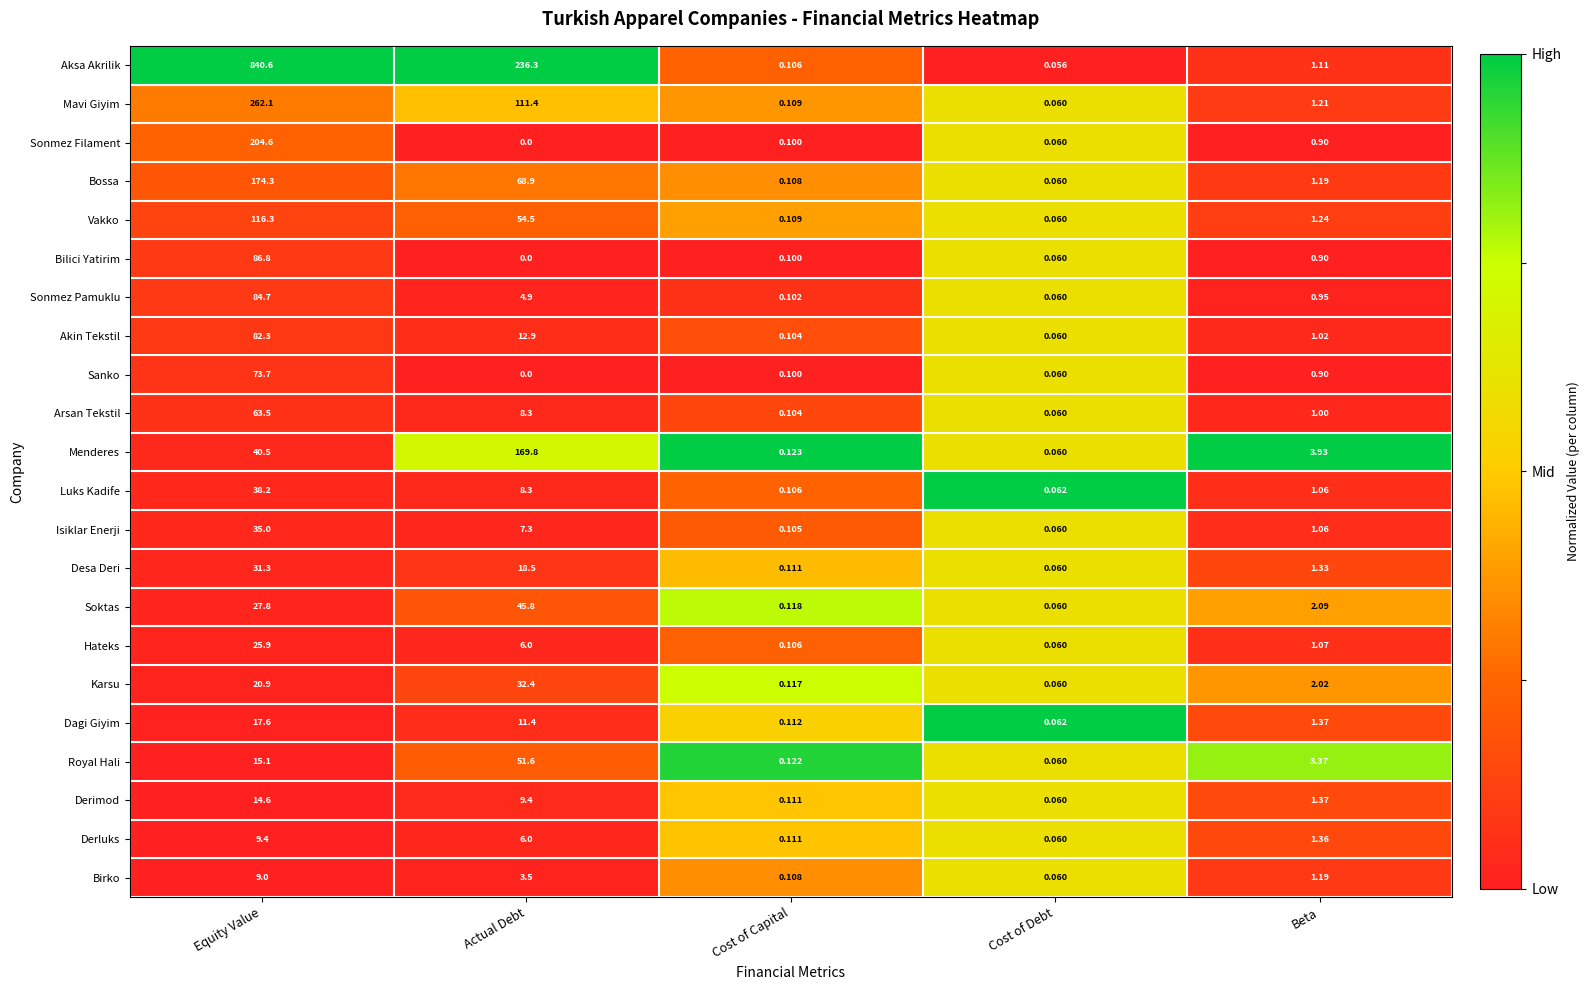

At which category does the chart reach its peak across all series?

Equity Value